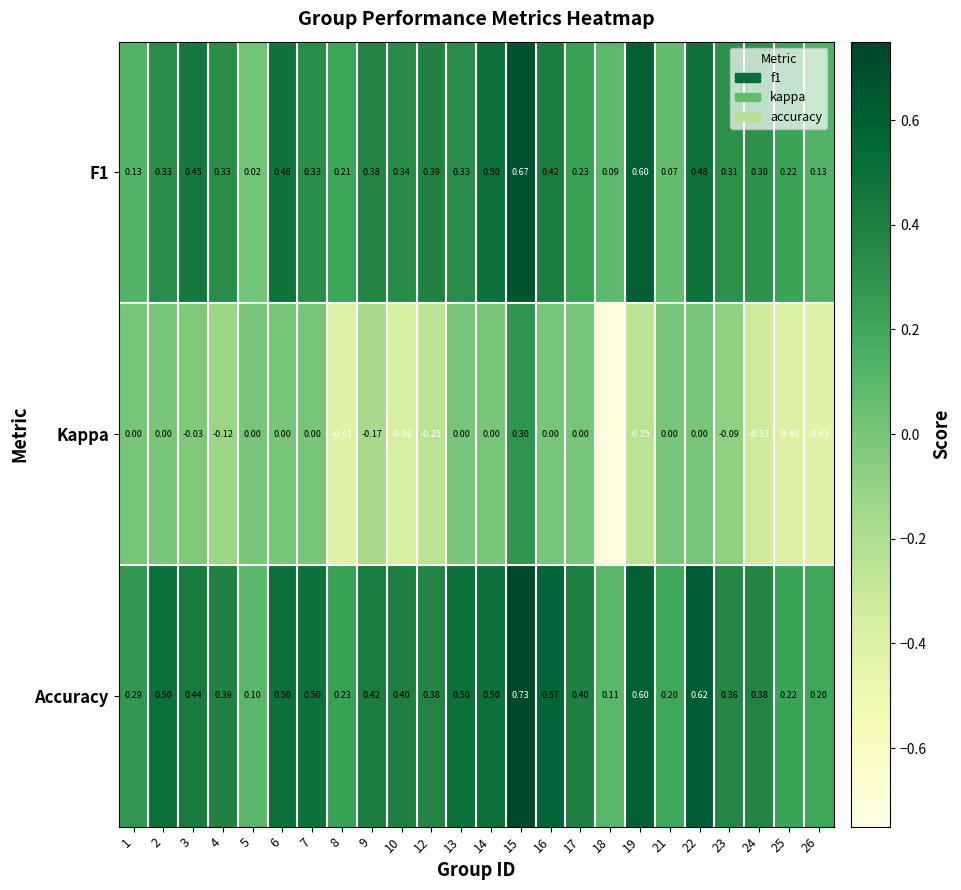

Between 1 and 10, which series saw the biggest shift?

Kappa